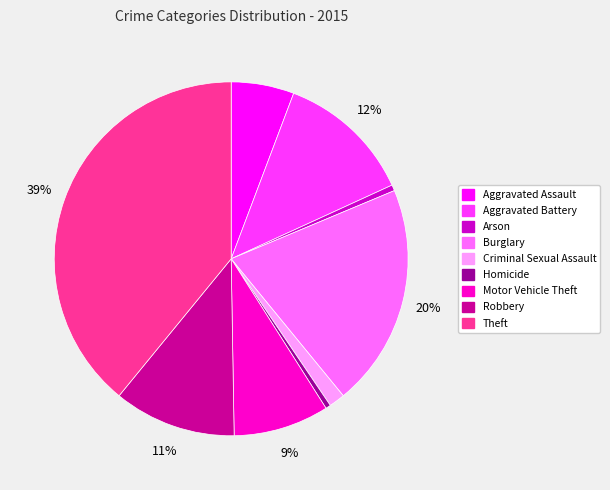

Which has a higher value, Motor Vehicle Theft or Aggravated Battery?

Aggravated Battery